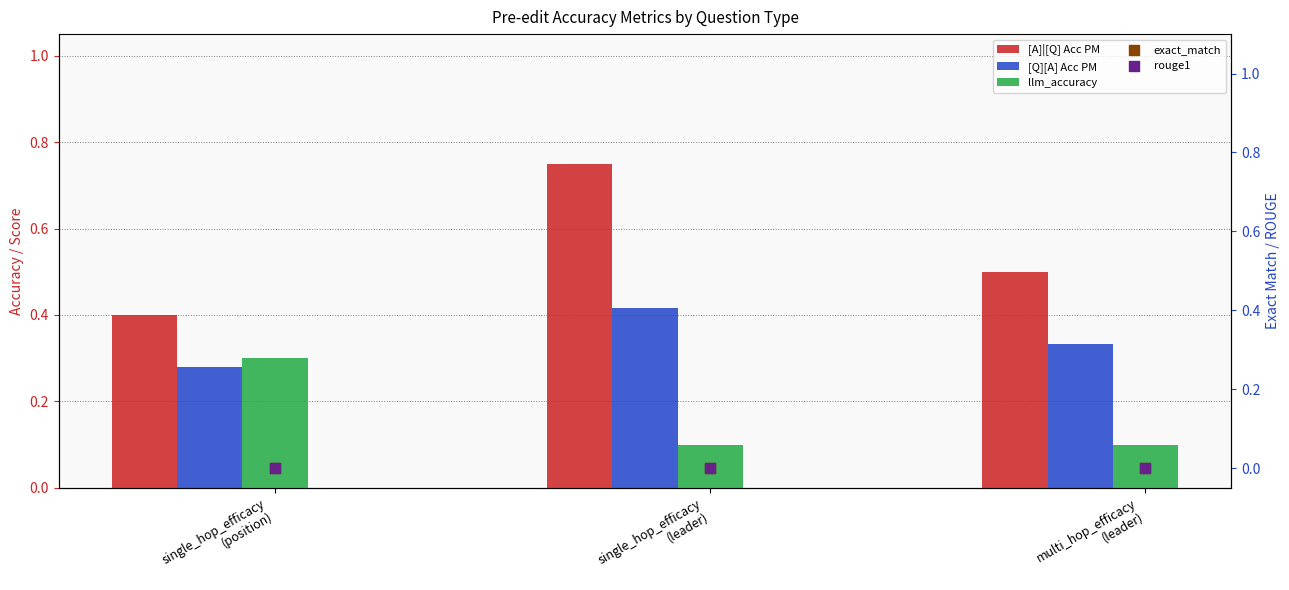

Is the value of exact_match at multi_hop_efficacy
(leader) greater than the value of rouge1 at single_hop_efficacy
(leader)?

No